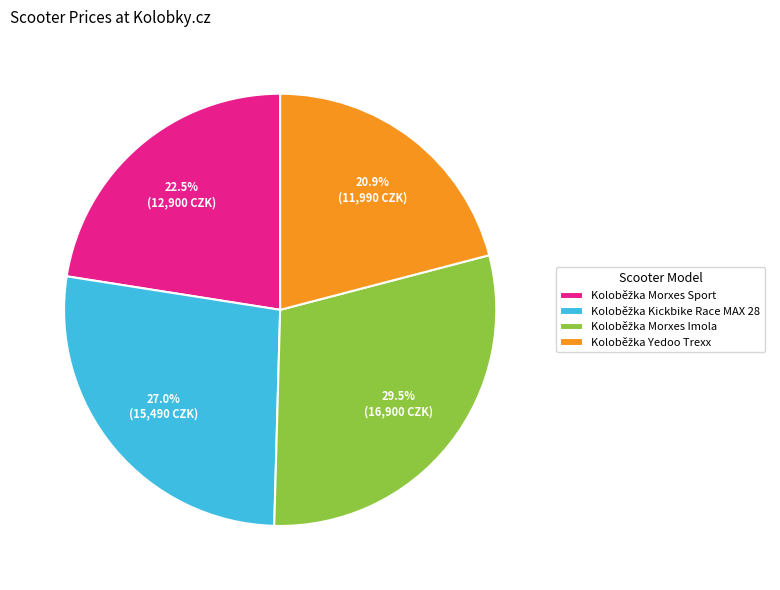

Is there any slice that represents more than half of the pie?

No